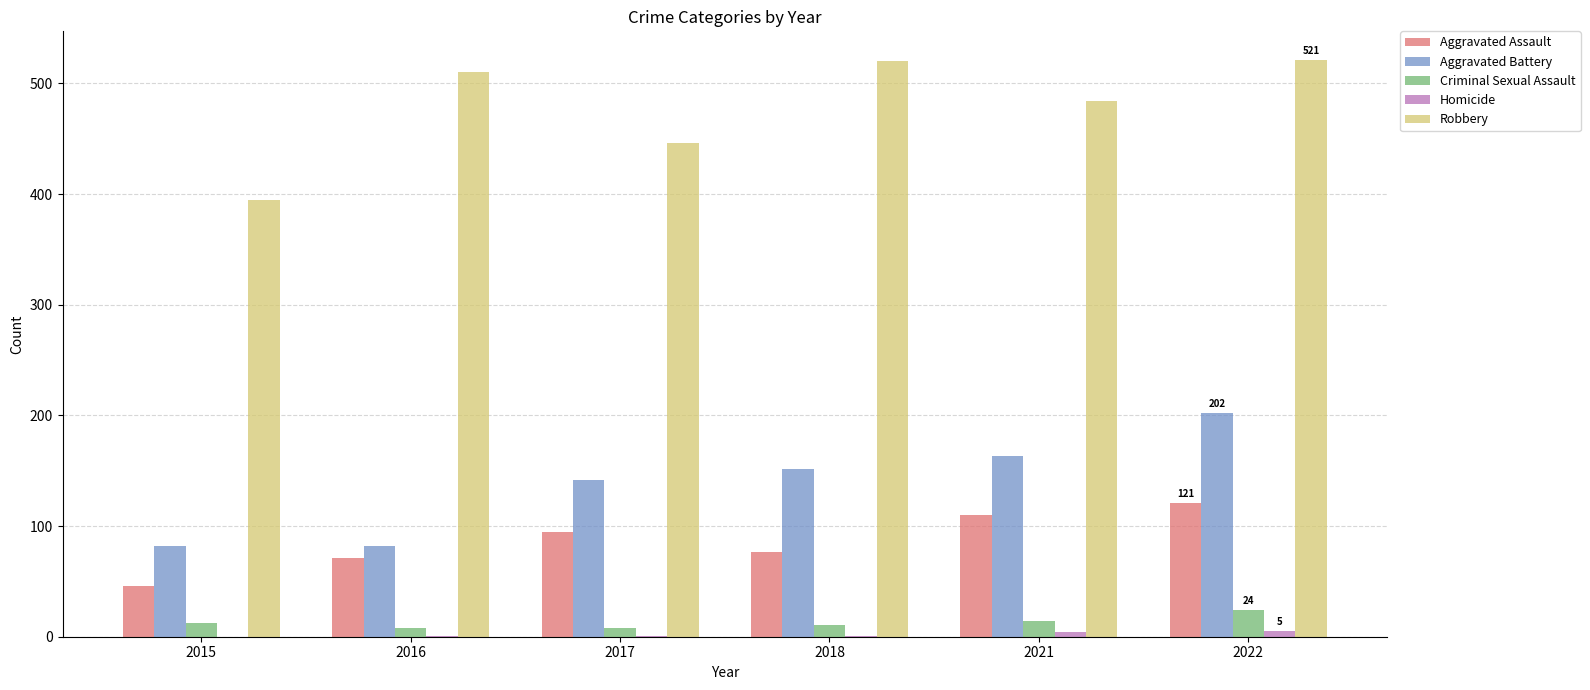

What is the highest value of the Criminal Sexual Assault series?

24